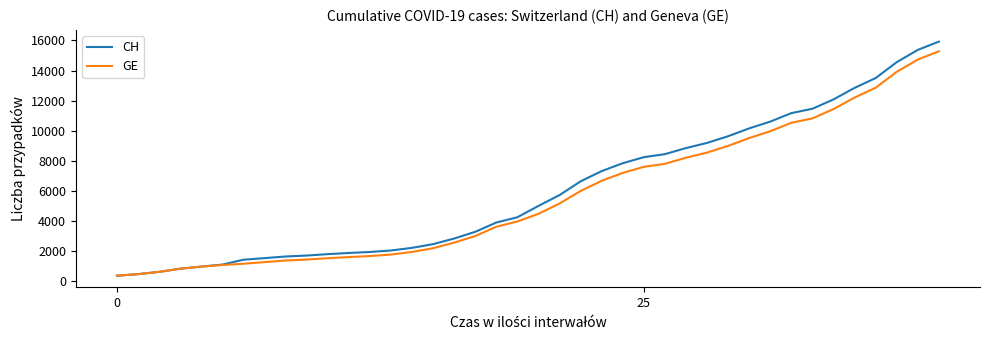

Rank the series by their maximum value, from lowest to highest.

GE, CH